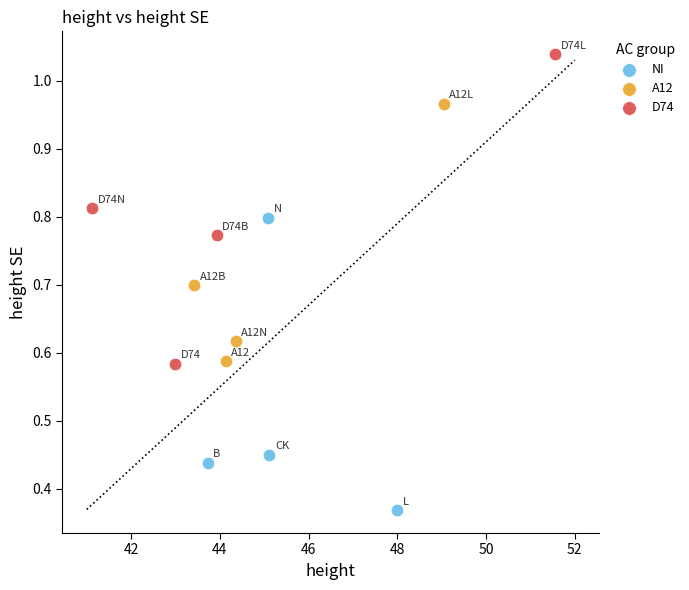

What are all the series names shown in the legend?

NI, A12, D74